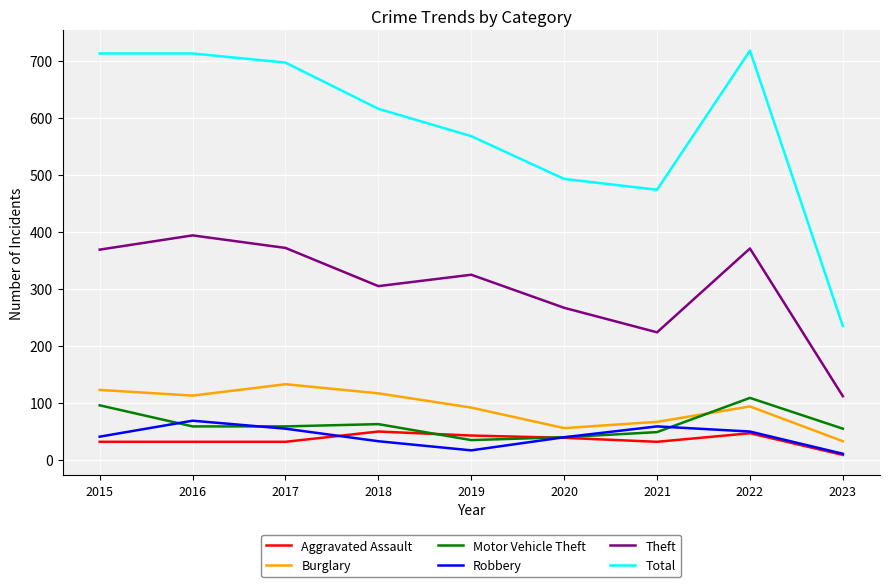

Rank the series by their maximum value, from highest to lowest.

Total, Theft, Burglary, Motor Vehicle Theft, Robbery, Aggravated Assault